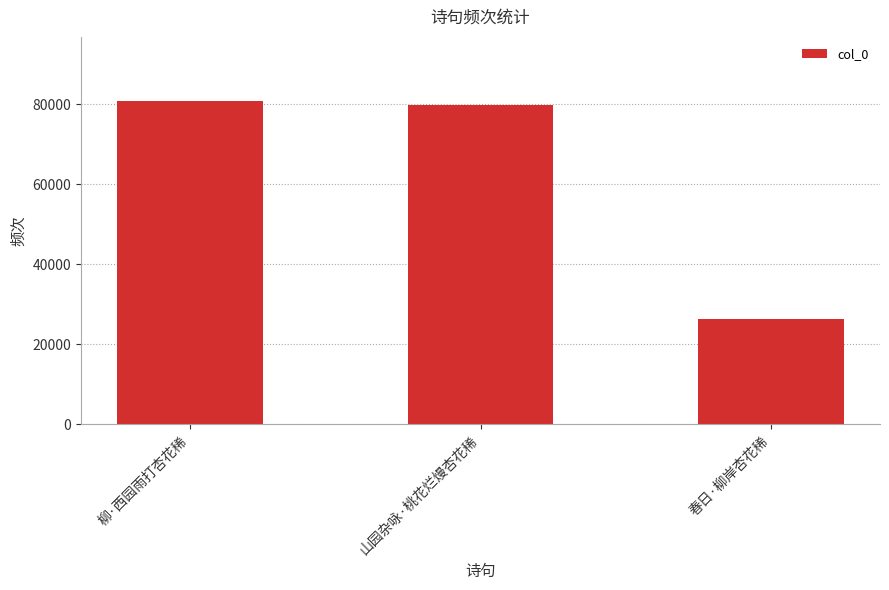

The chart shows a value of 9238 at 春日·柳岸杏花稀. True or false?

False